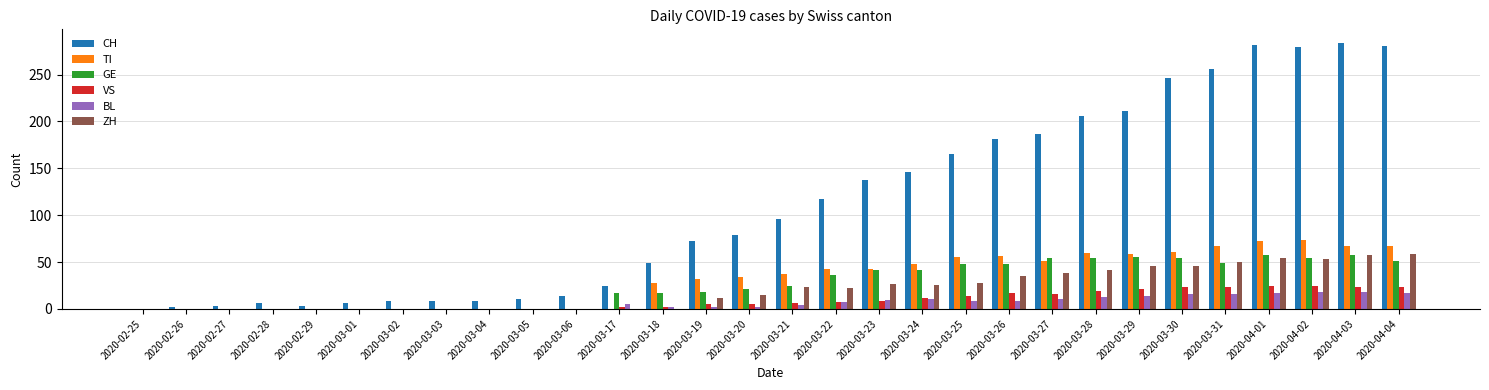

What is the sum of all VS values?

276